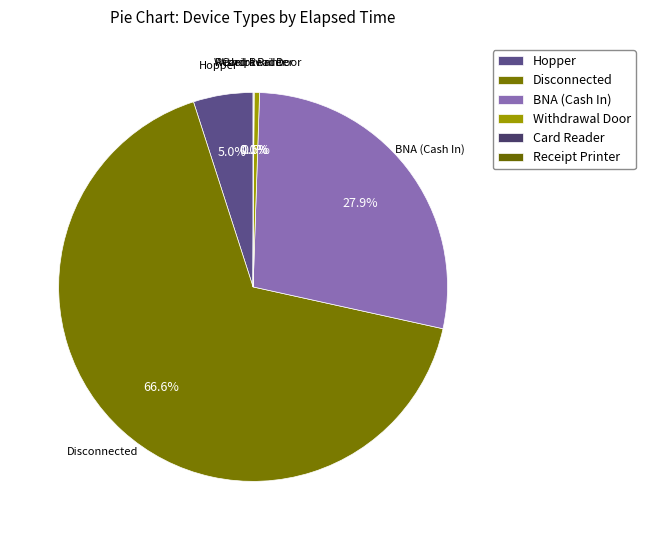

To the nearest percent, what is the combined percentage of Disconnected and BNA (Cash In)?

94%